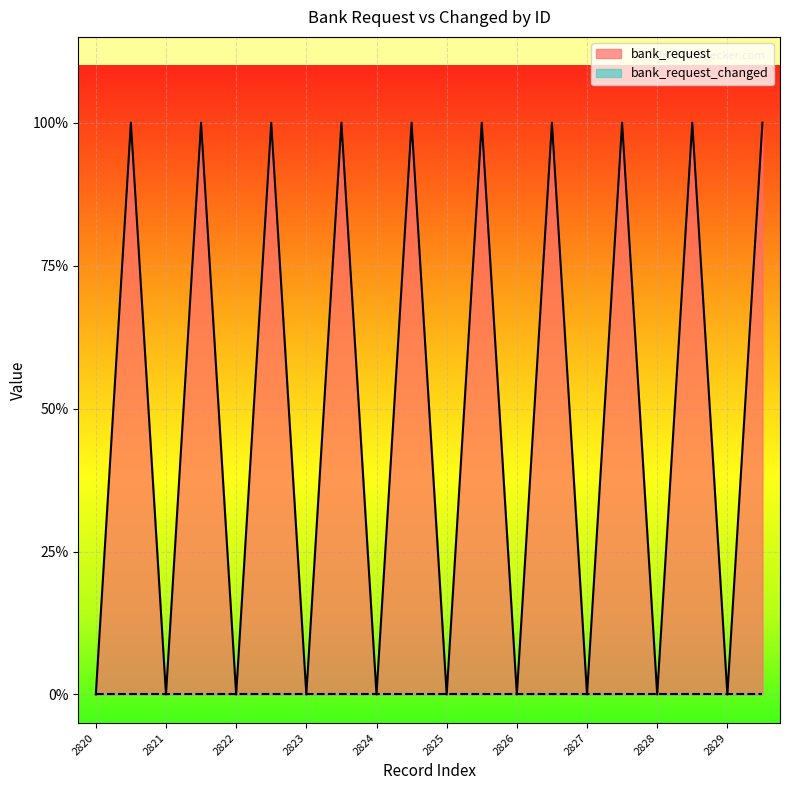

What is the change in value from 3566 to 2826?

-1